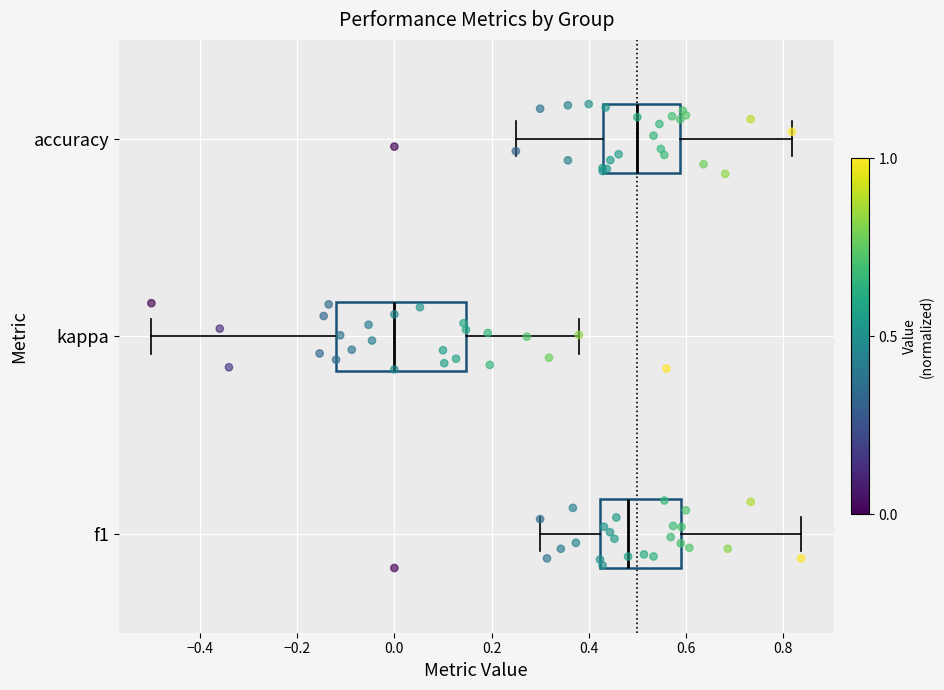

Which box's median line is the furthest to the left?

kappa